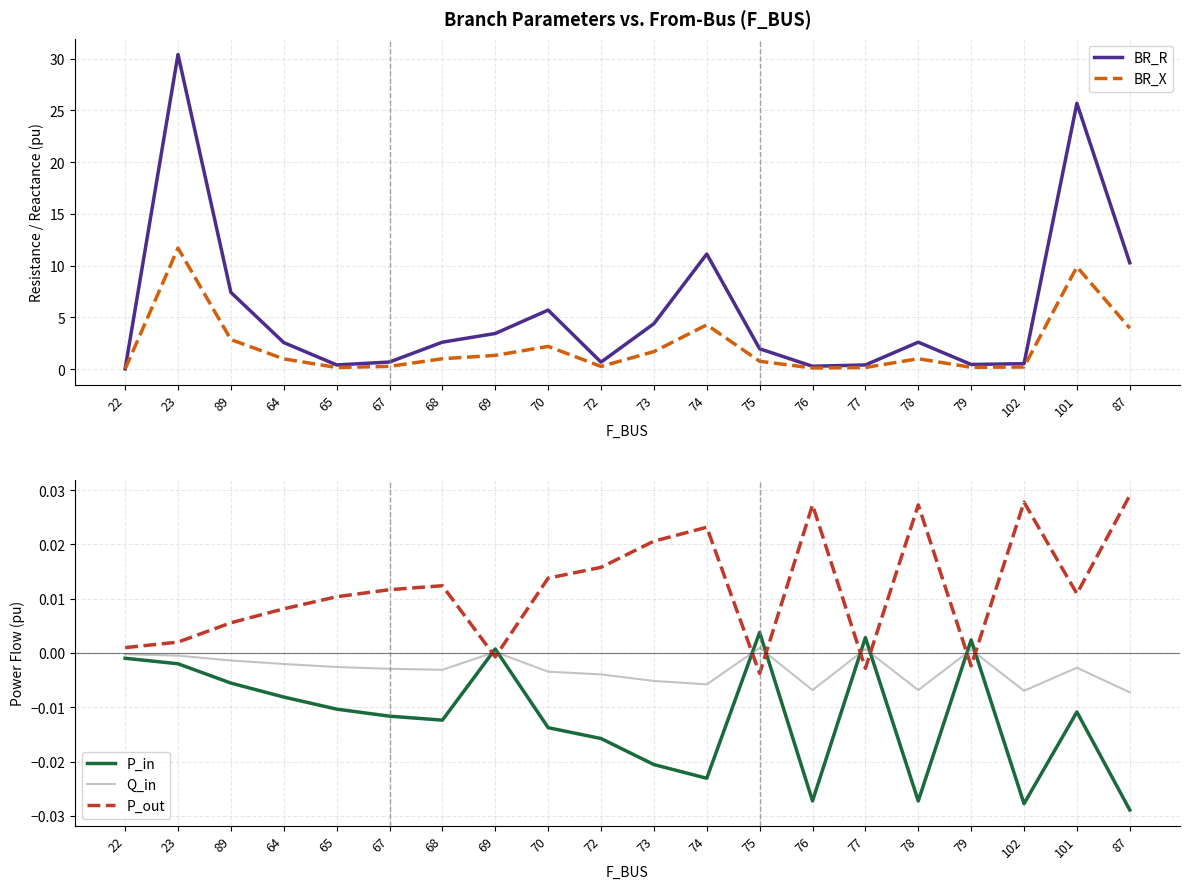

The value of Q_in at 70 is -0.0. True or false?

True